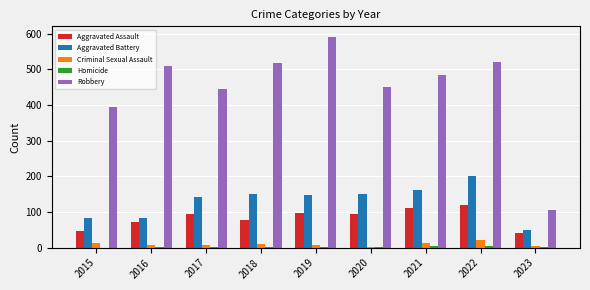

What is the sum of all Aggravated Assault values?

754